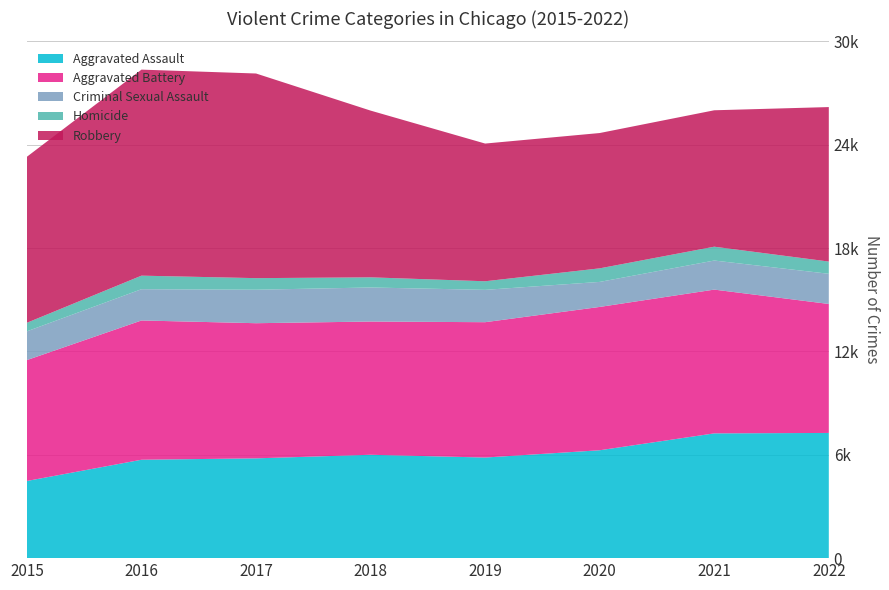

Reading right to left, what are all the values shown in this chart?

Aggravated Assault: 7268	7243	6263	5840	6001	5793	5712	4480
Aggravated Battery: 7487	8346	8320	7857	7734	7845	8085	7018
Criminal Sexual Assault: 1752	1688	1453	1878	1977	1944	1816	1670
Homicide: 710	803	787	498	589	672	786	496
Robbery: 8968	7919	7855	7994	9679	11880	11960	9638